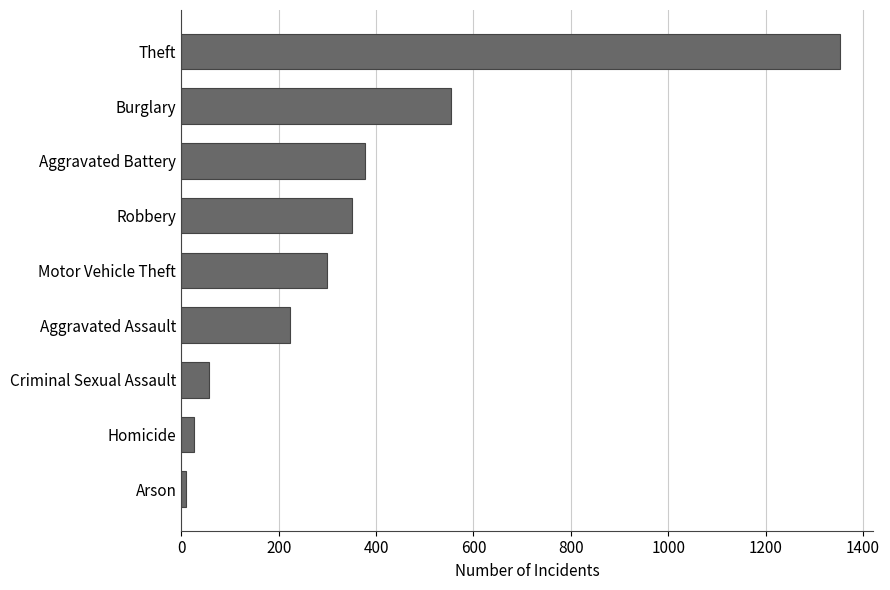

How many categories are shown in the chart?

9